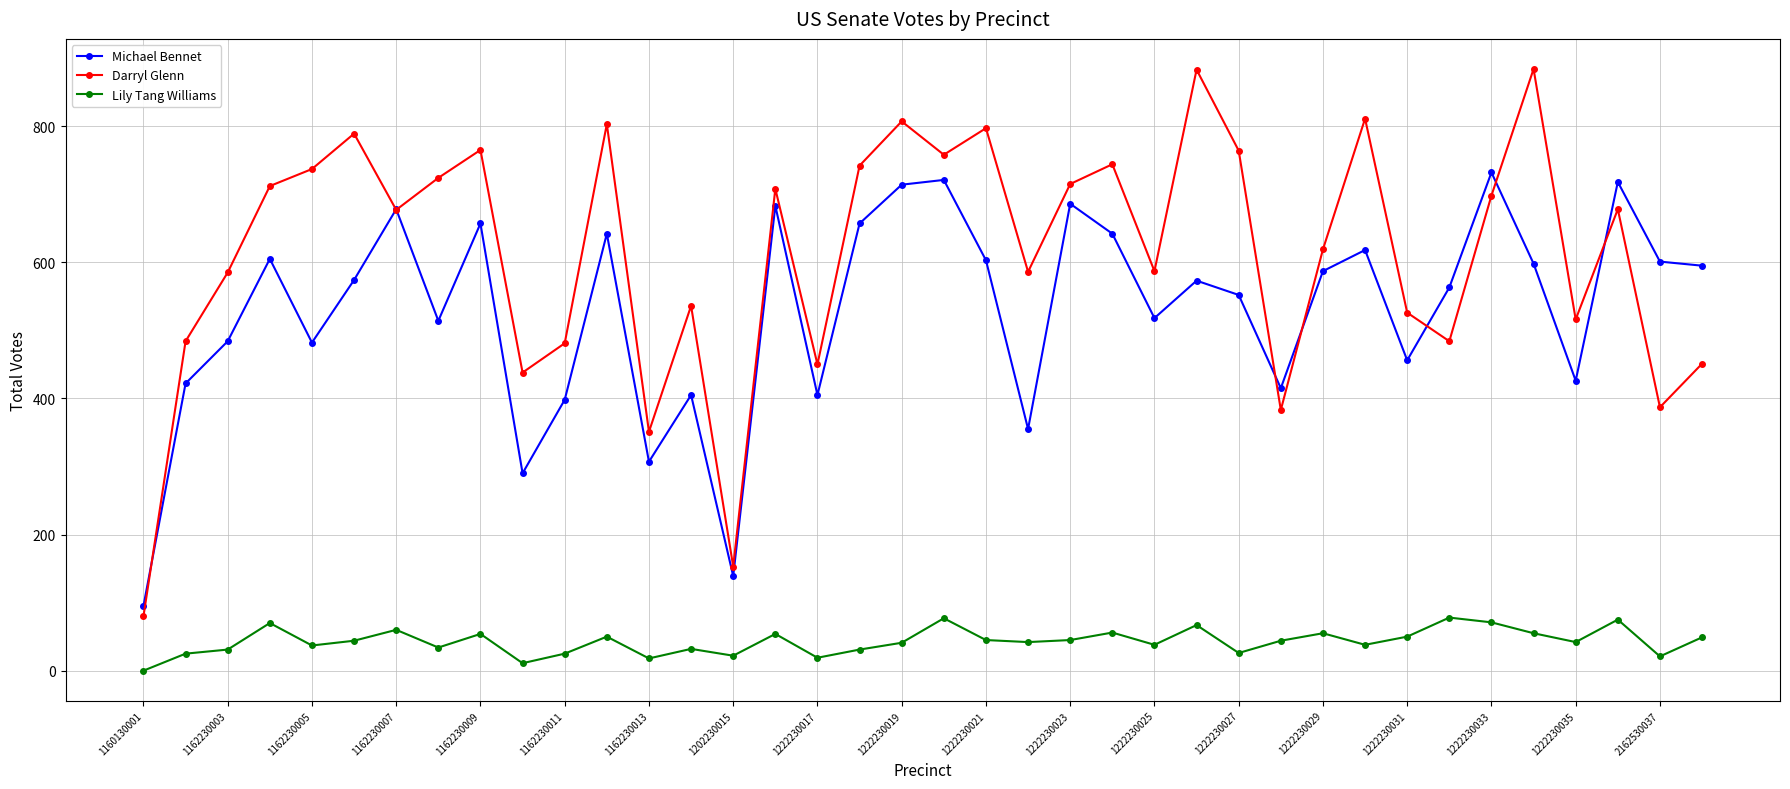

How many interior local peaks does the Darryl Glenn series have?

12